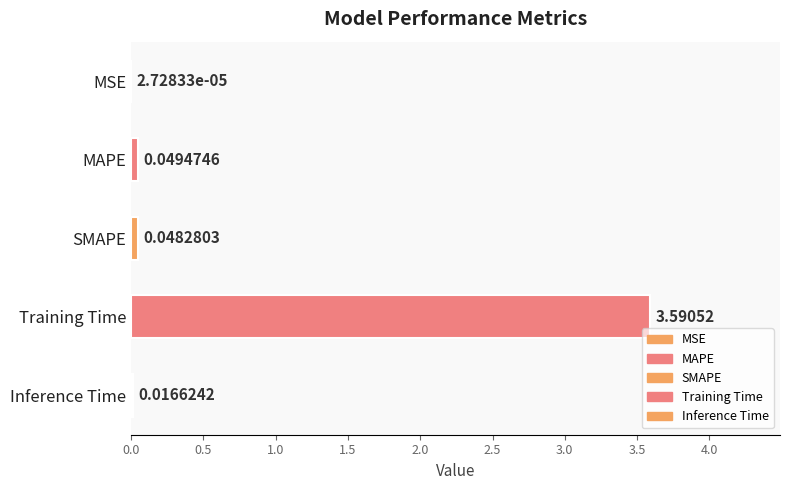

Which label corresponds to the largest value in the chart?

Training Time